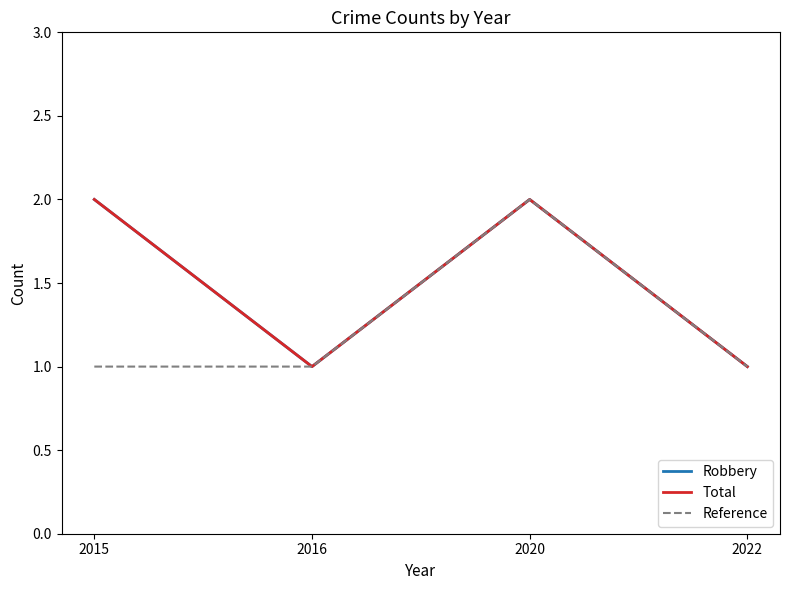

What is the total value across all series at 2020?

6